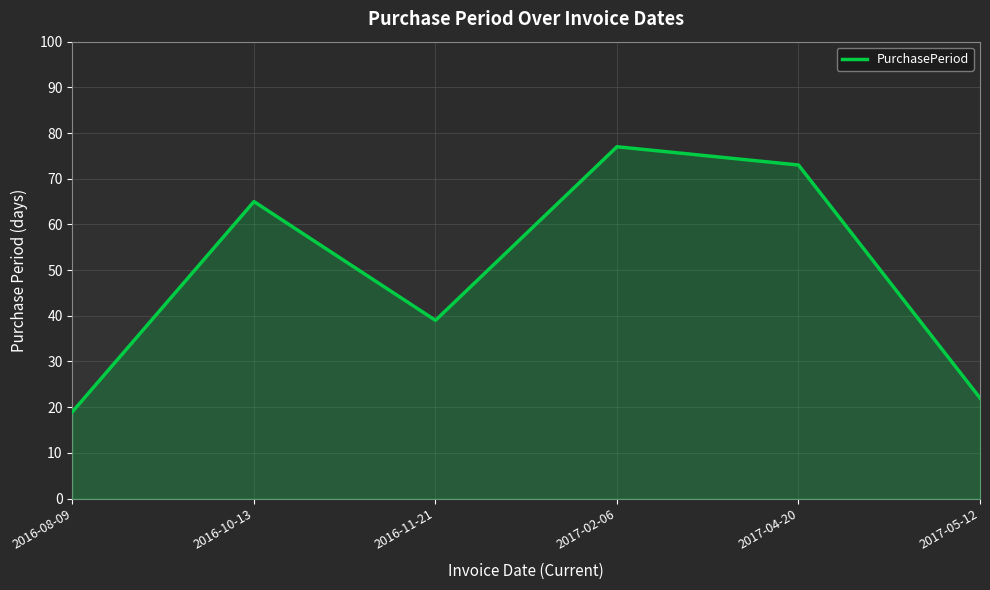

Which has a higher value, 2016-08-09 or 2016-10-13?

2016-10-13